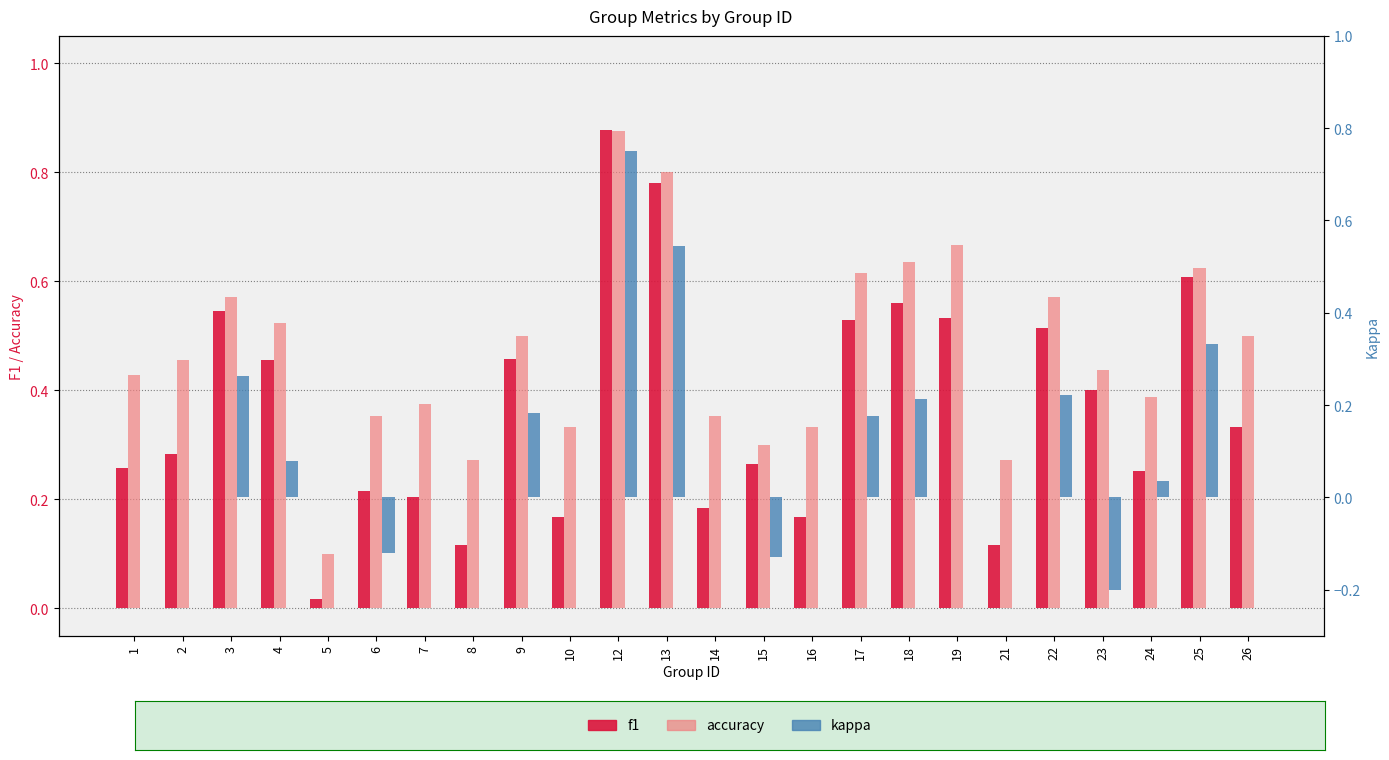

True or false: accuracy has a value of 0.6 at 23.

False